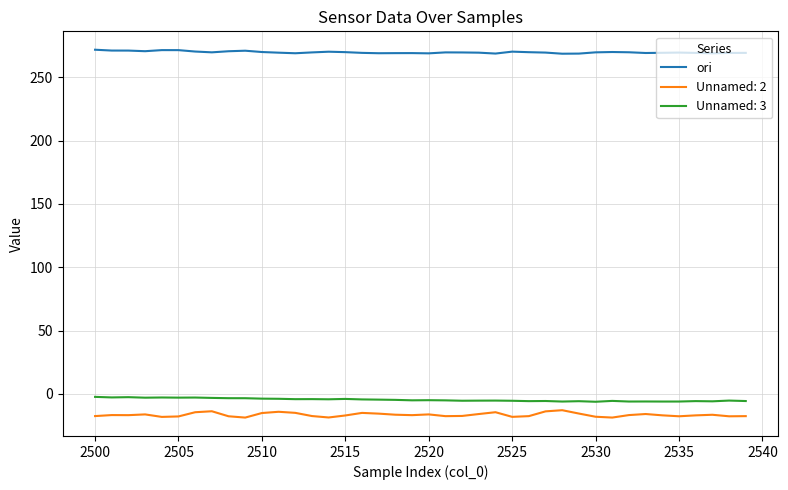

Which series has the largest total across all categories?

ori